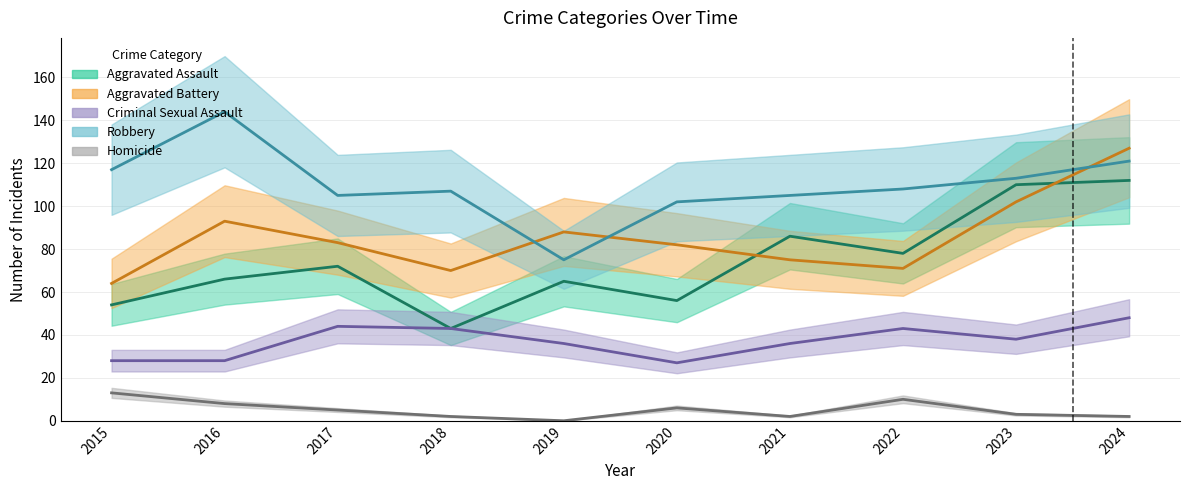

What is the value of the Aggravated Battery point at the 1st from the left?

64